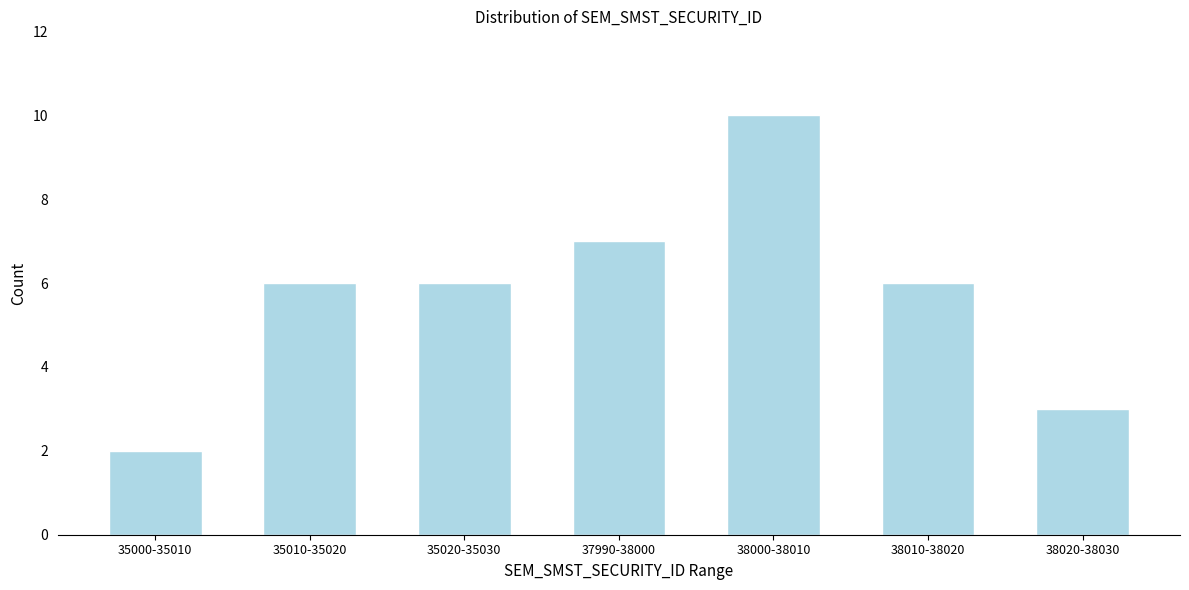

Reading left to right, list all the values displayed in this chart.

35000-35010=2	35010-35020=6	35020-35030=6	37990-38000=7	38000-38010=10	38010-38020=6	38020-38030=3